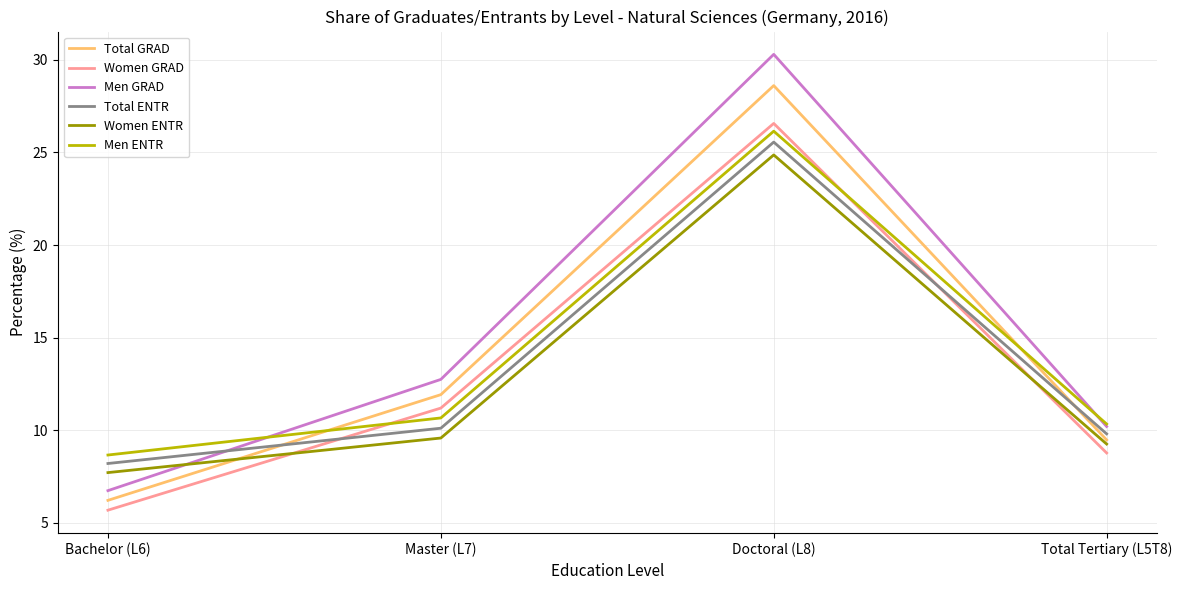

Which label corresponds to the smallest value in the chart?

Bachelor (L6)